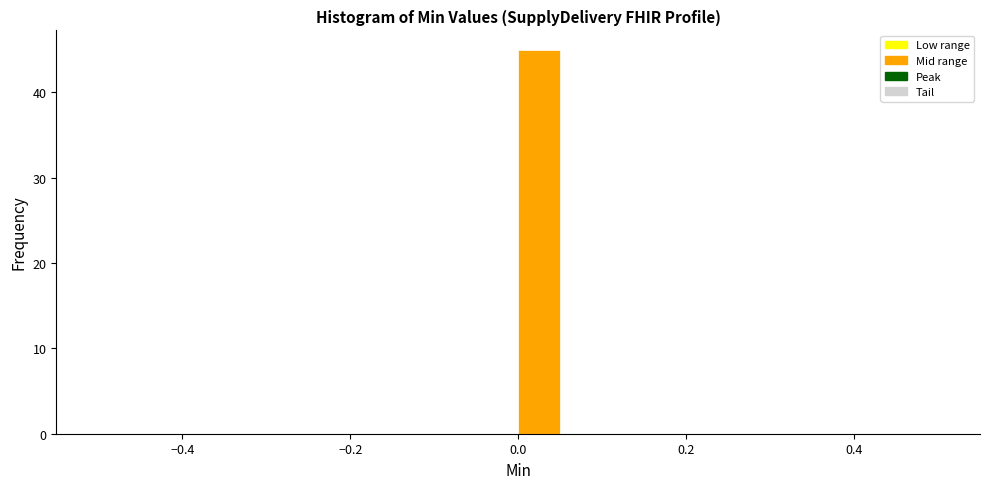

Around what value on the x-axis is the tallest bar? Give the approximate position of its centre, as read against the axis.

0.02